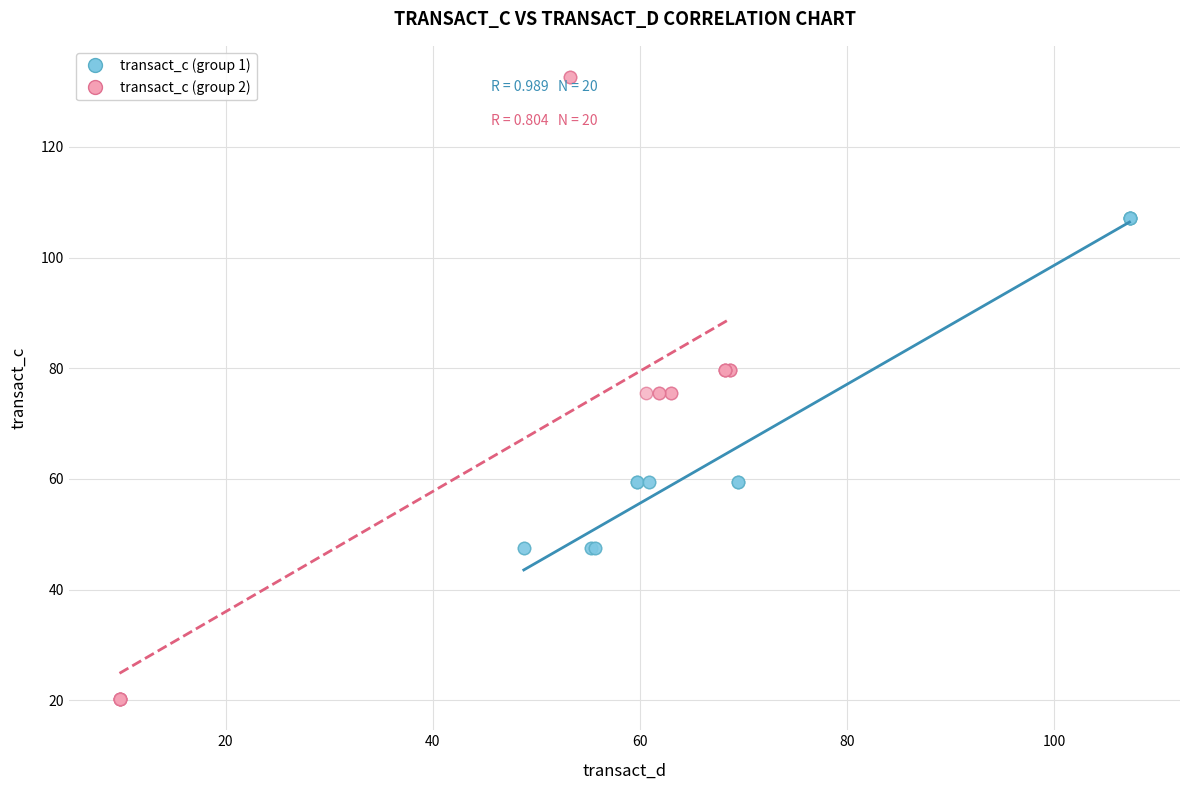

Which series contains the lowest Y value?

transact_c (group 2)